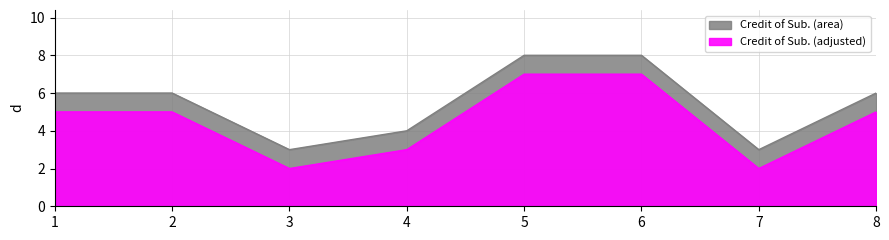

Where is the first local minimum?

3